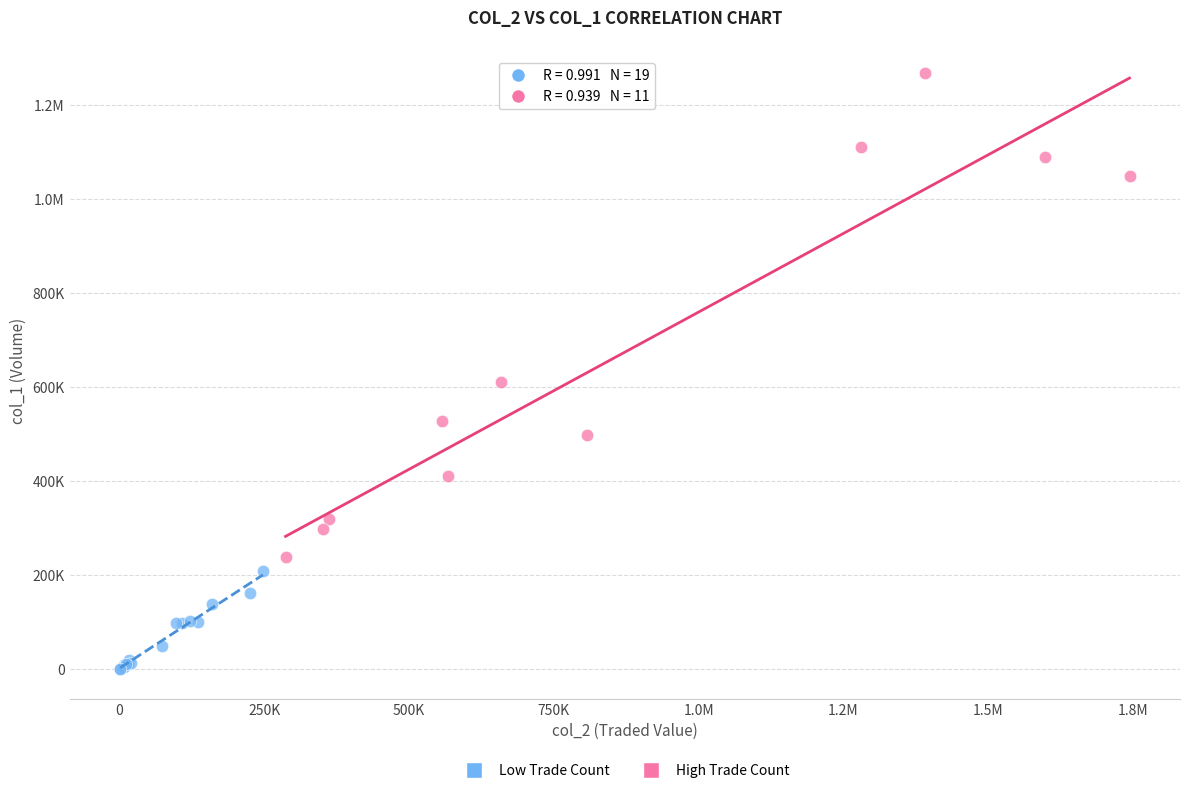

What are all the series names shown in the legend?

Low Trade Count, High Trade Count